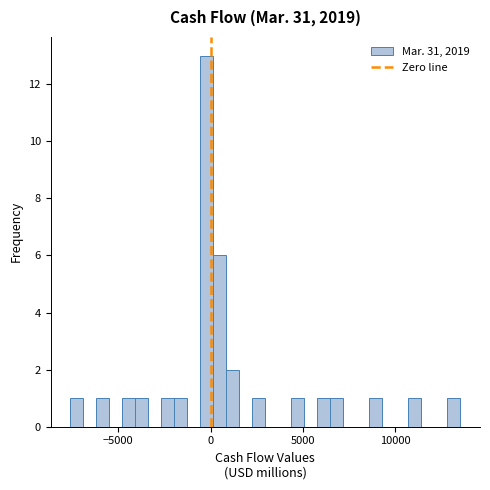

Around what value on the x-axis is the tallest bar? Give the approximate position of its centre, as read against the axis.

0